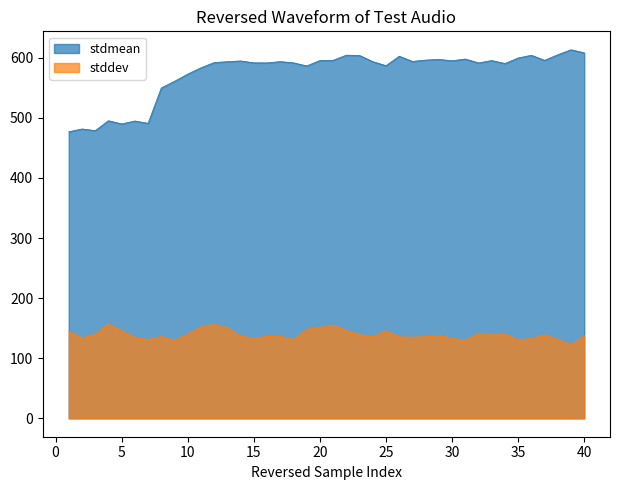

What is the spread (max minus min) of values at 1?

331.9